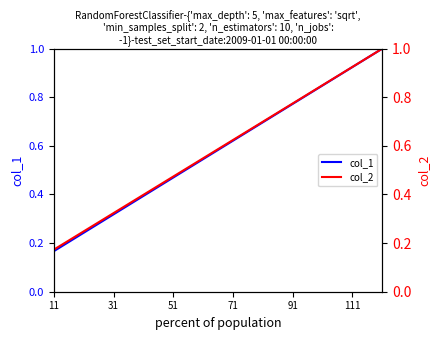

True or false: col_2 has more than 2 interior local peaks.

False